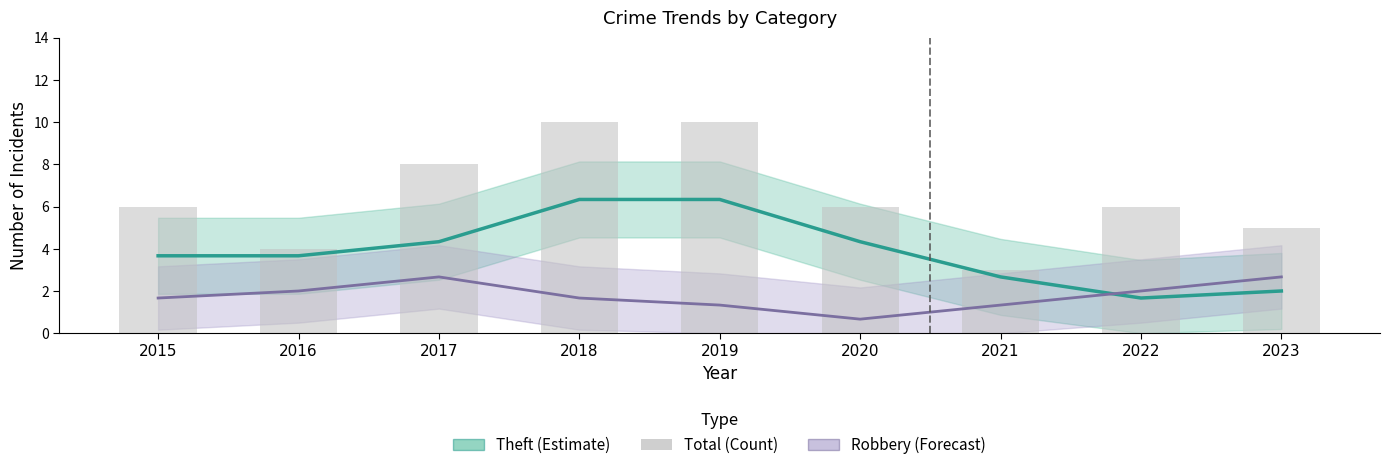

The Robbery (Forecast) series shows 1.0 at 2018. True or false?

False